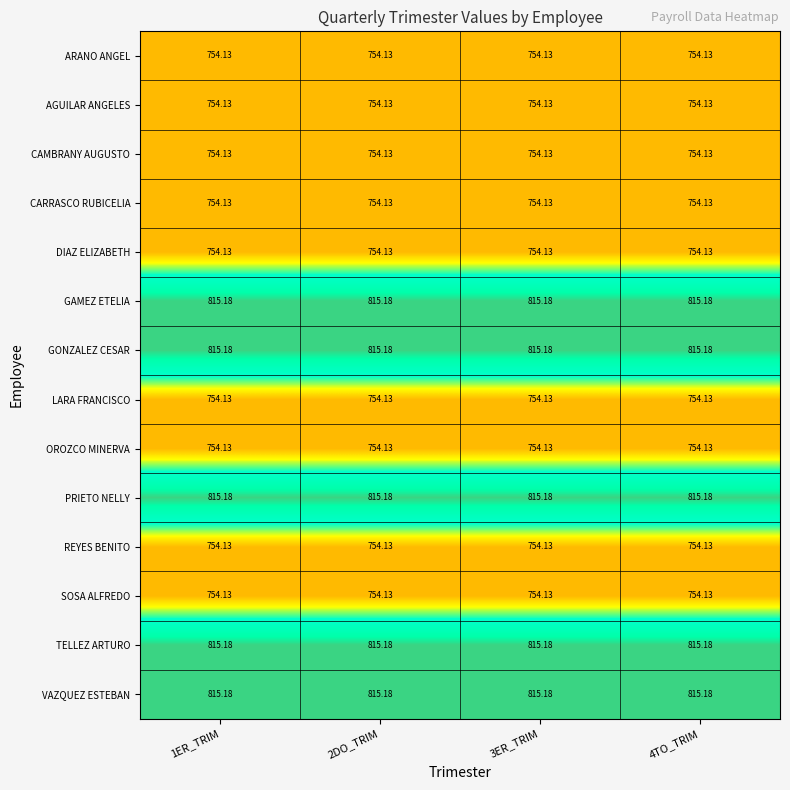

Is the value of CARRASCO RUBICELIA at 2DO_TRIM greater than the value of GONZALEZ CESAR at 4TO_TRIM?

No